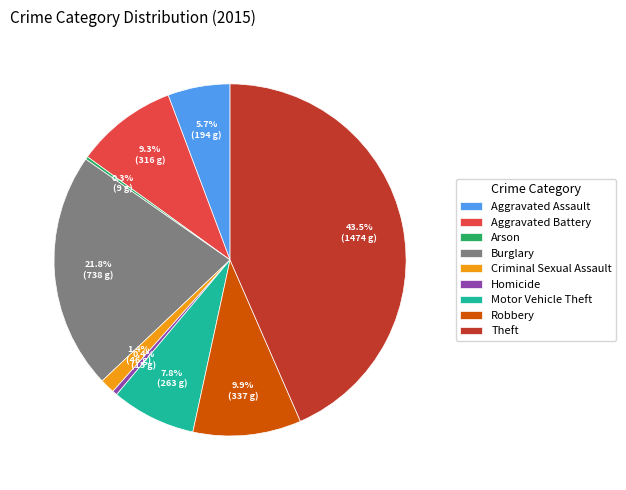

What percentage is the Aggravated Battery slice, to the nearest percent?

9%